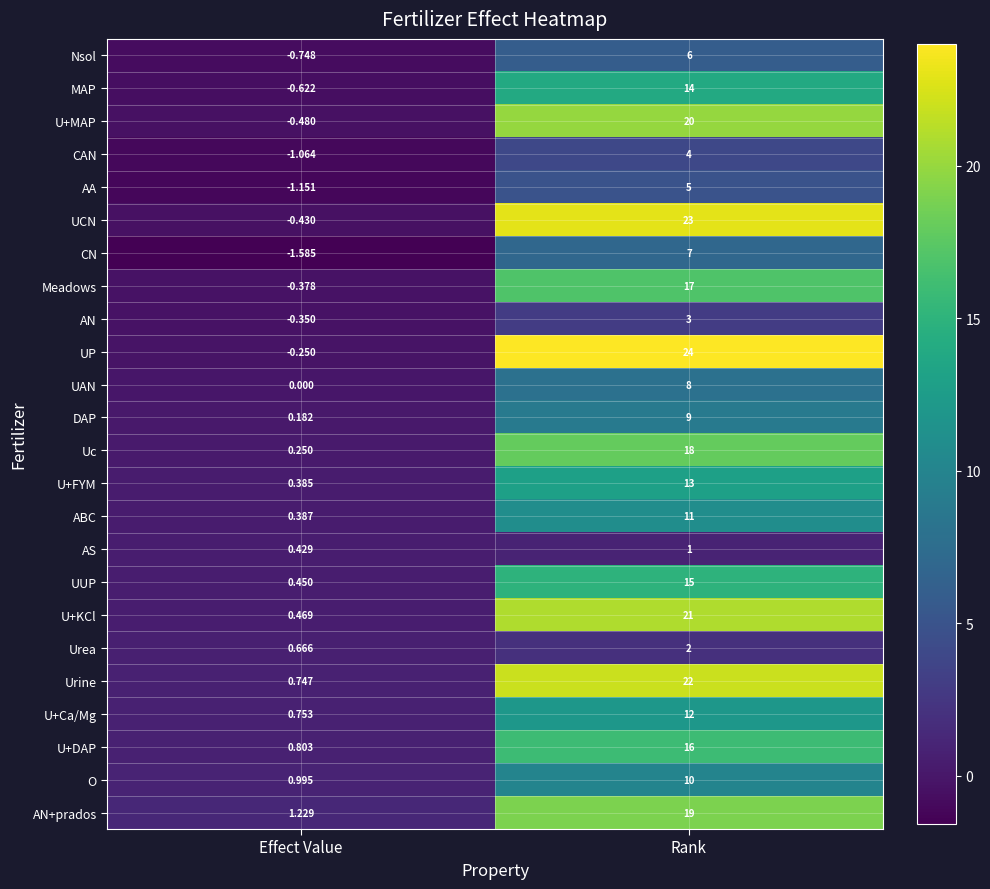

Count the number of data series in this chart.

24